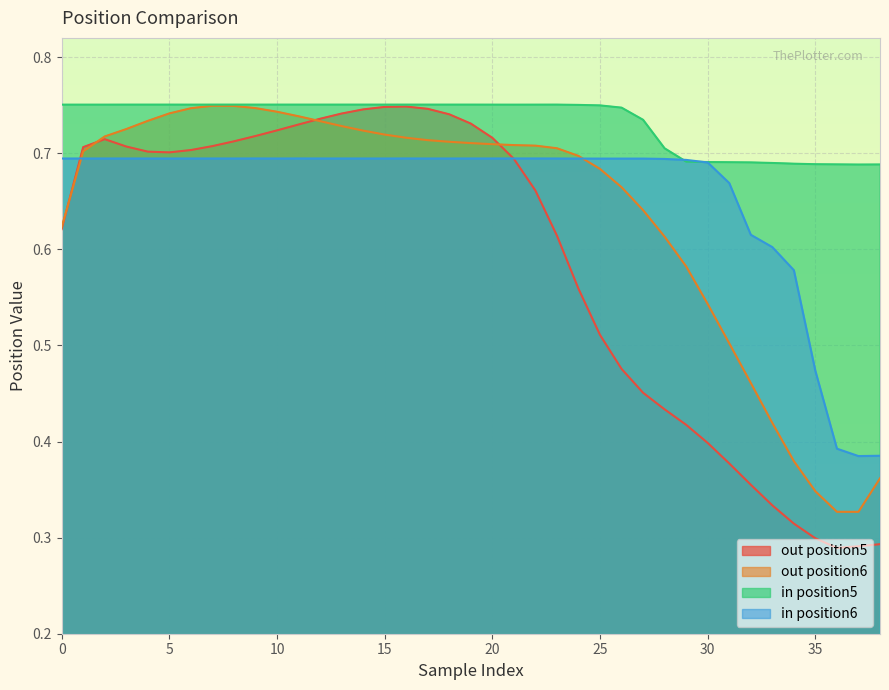

How many lines are shown in the chart?

4